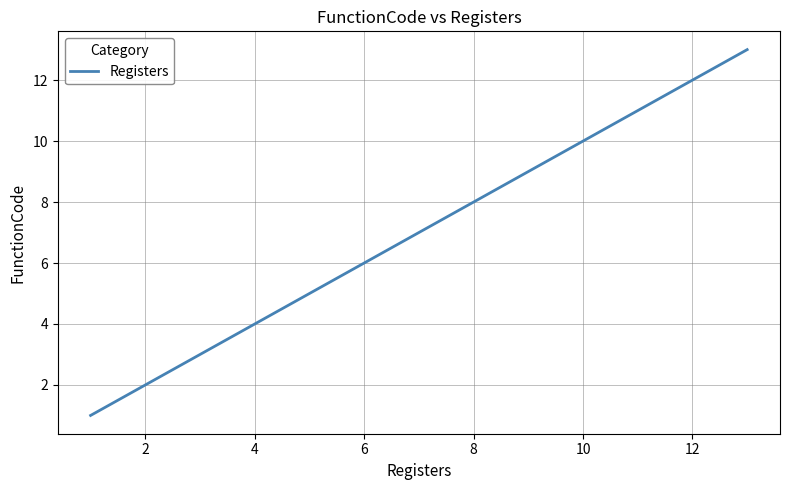

Reading left to right, list all the values displayed in this chart.

1	2	3	4	5	6	7	8	9	11	13